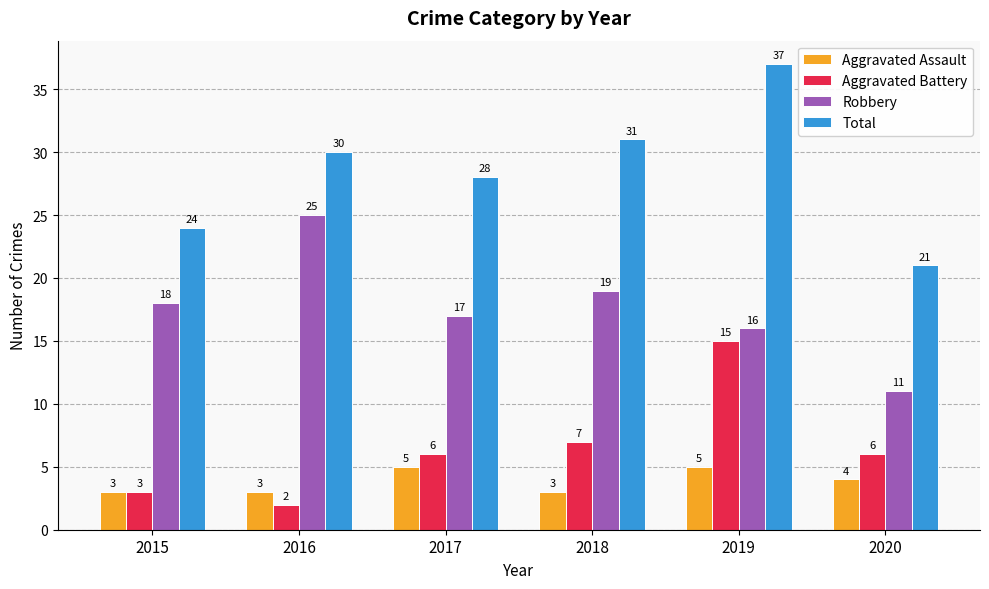

At which category is the sum across all series the highest?

2019